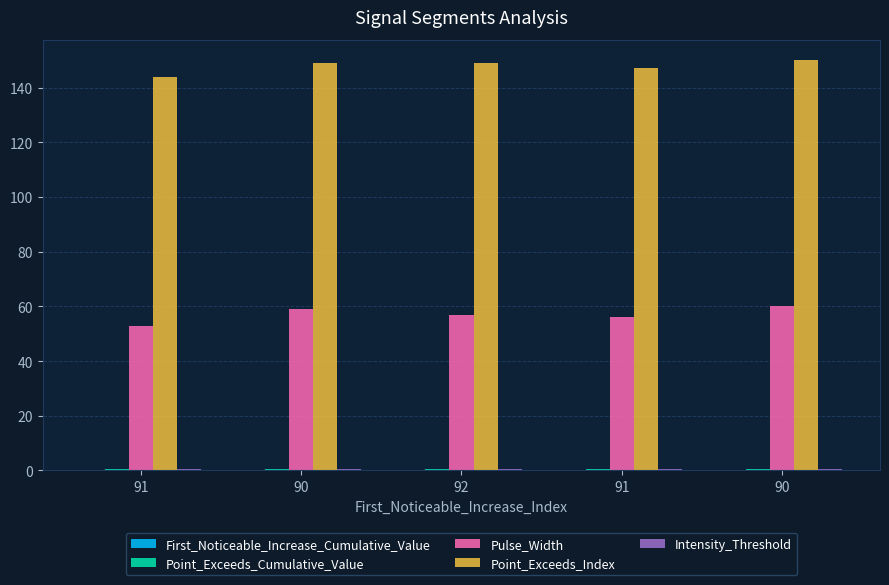

How many distinct data groups are displayed?

5